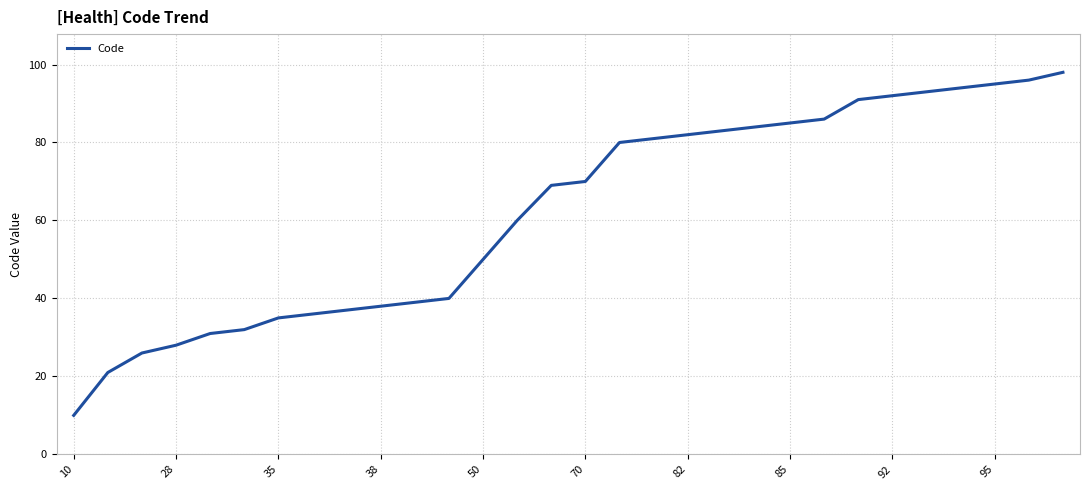

How many categories are shown in the chart?

30